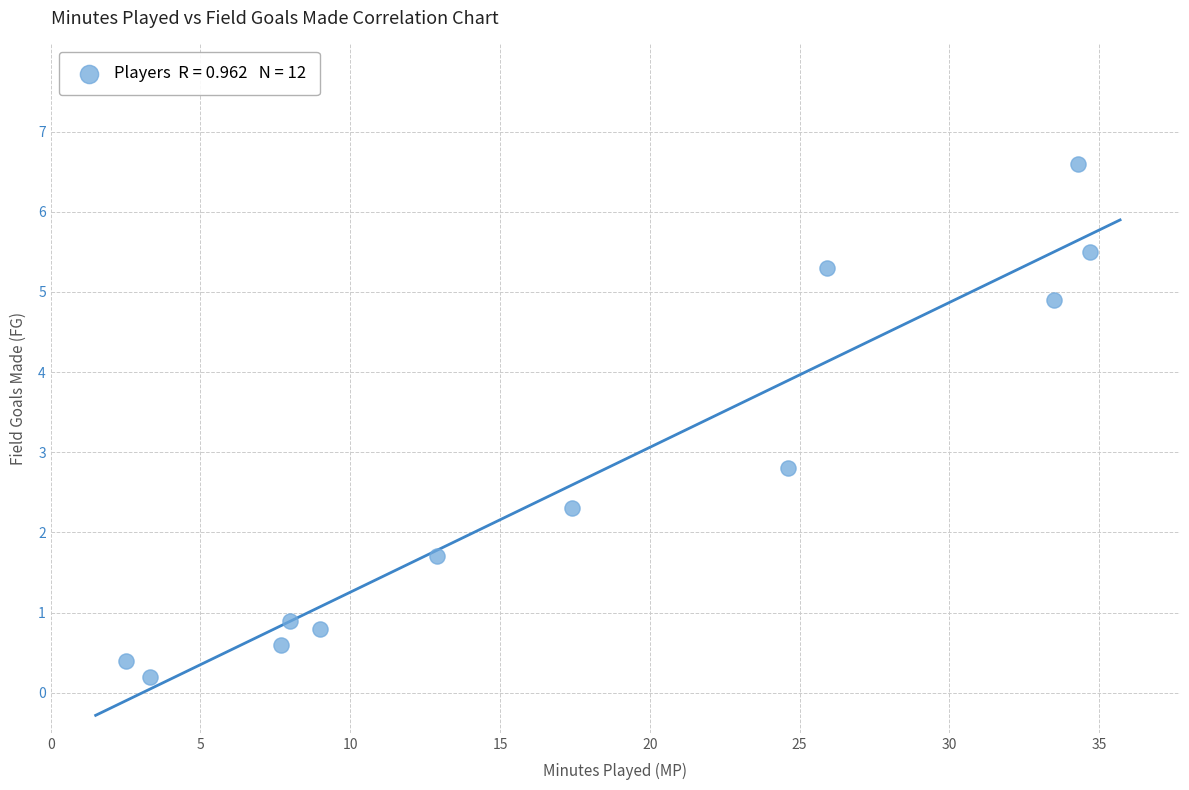

What Y value in the scatter plot is closest to 3?

2.8